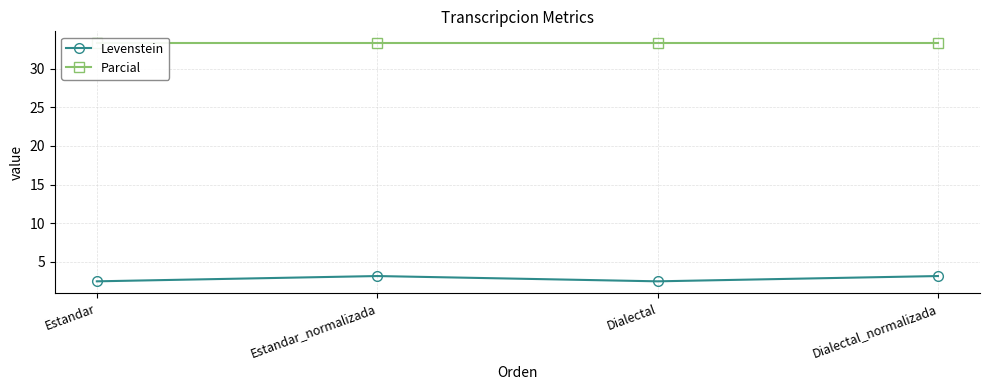

Which series has the largest total across all categories?

Parcial